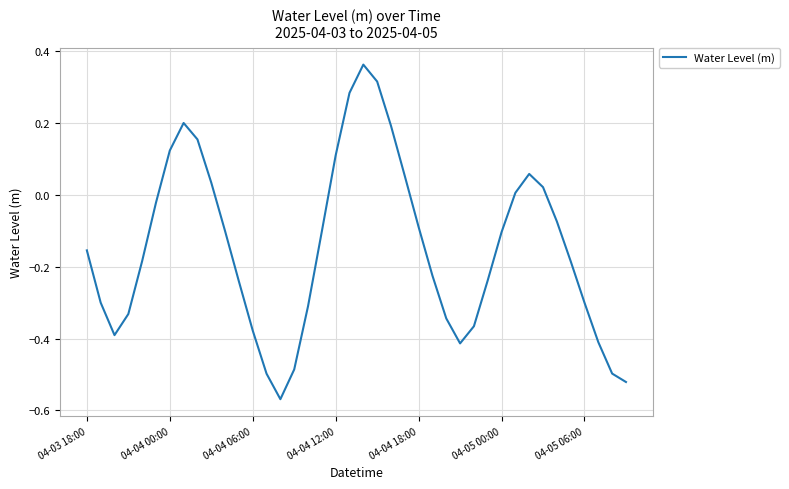

What is the difference between the maximum and minimum values?

0.9